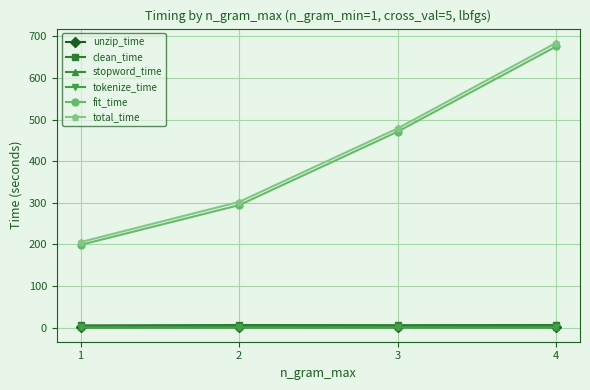

What is the total value across all series at 1?

410.4